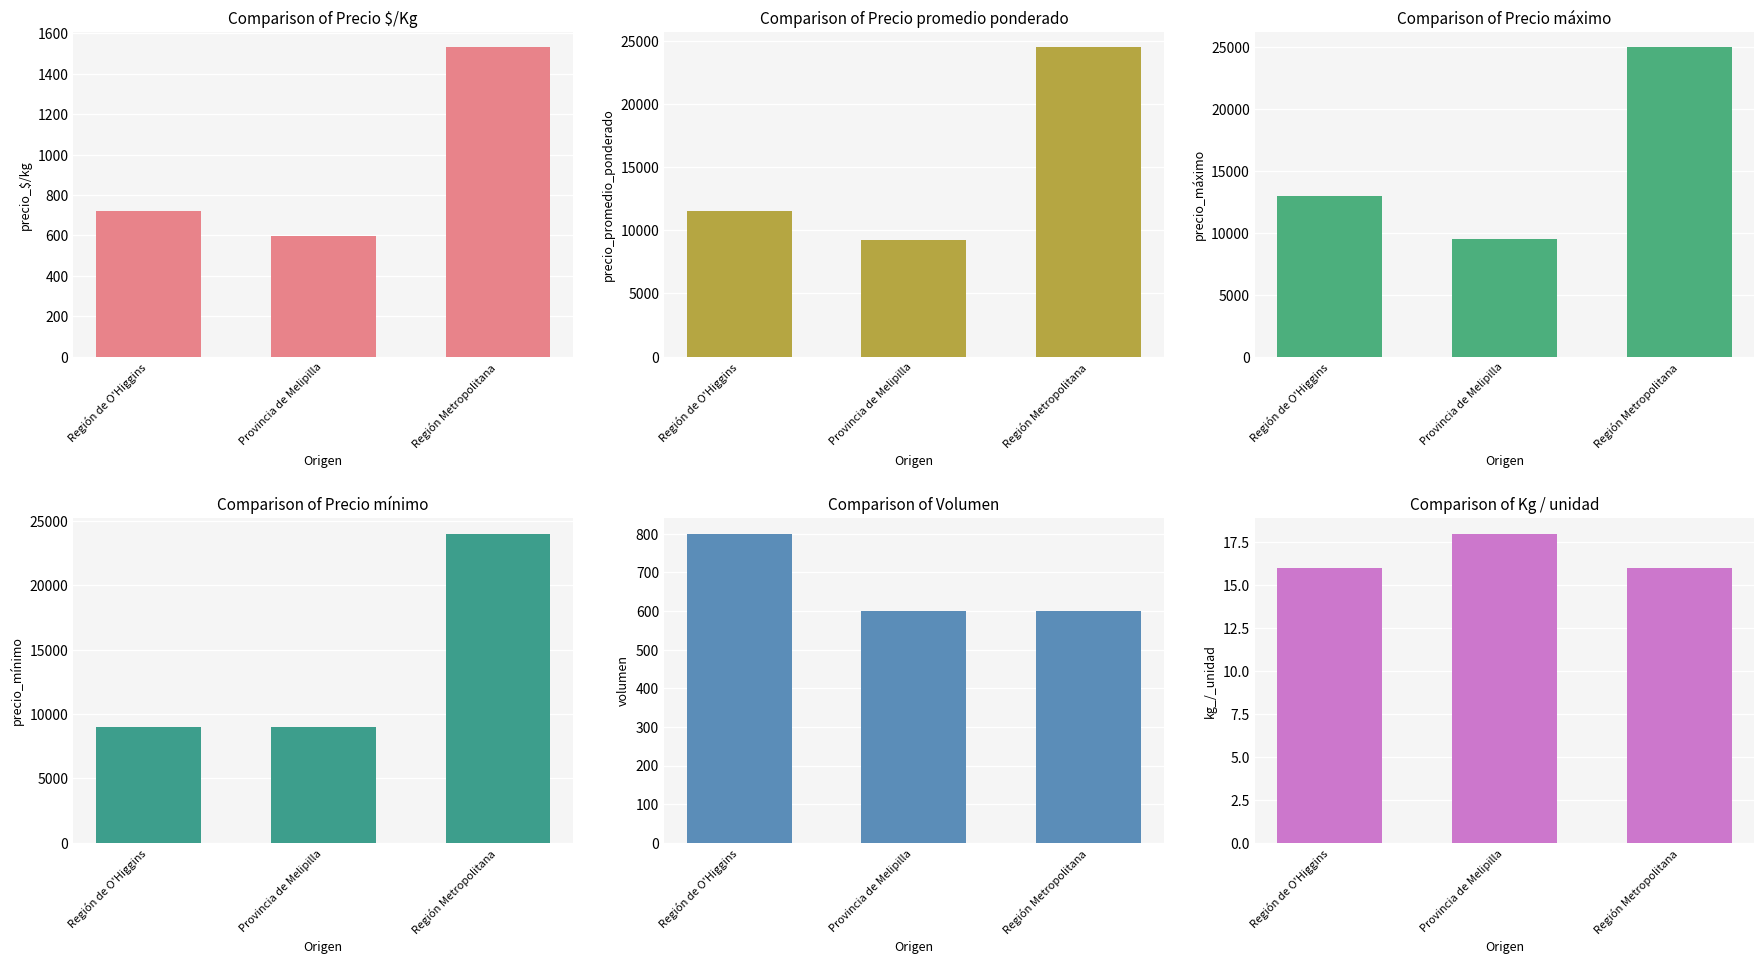

Reading left to right, what are all the values shown in this chart?

Precio $/Kg: 719	597	1531
Precio promedio ponderado: 11500	9250	24500
Precio máximo: 13000	9500	25000
Precio mínimo: 9000	9000	24000
Volumen: 800	600	600
Kg / unidad: 16	18	16